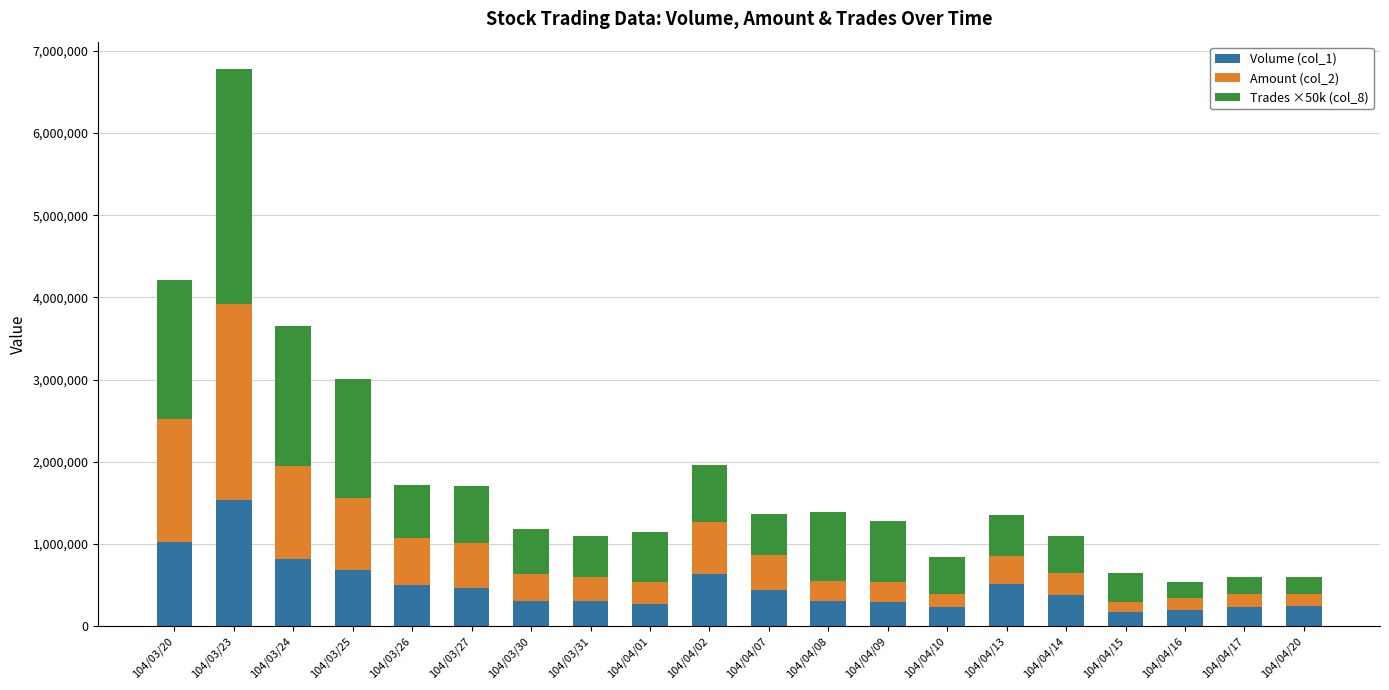

At which category is the sum across all series the highest?

104/03/23